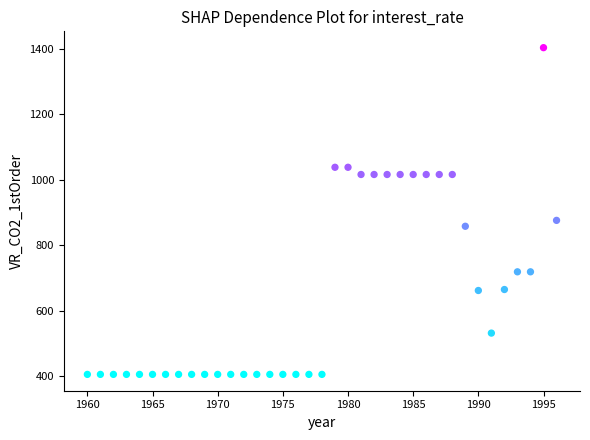

What is the range of Y values (max minus min)?

997